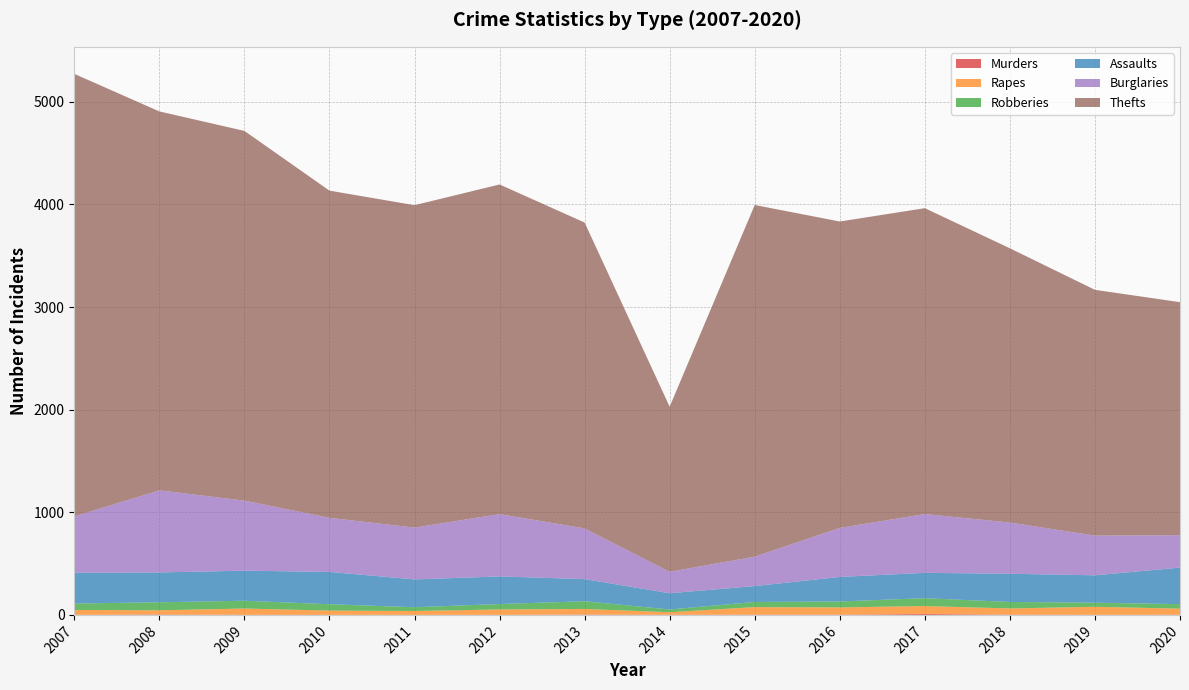

Reading left to right, list all the values displayed in this chart.

Murders: 0	4	0	0	0	0	3	1	2	2	9	2	1	1
Rapes: 48	41	62	42	38	53	55	25	74	71	77	61	78	60
Robberies: 63	78	76	62	37	53	75	27	50	58	77	63	40	44
Assaults: 299	291	293	315	271	269	216	158	155	239	247	275	267	356
Burglaries: 550	800	683	527	505	607	494	209	287	478	573	499	387	316
Thefts: 4313	3693	3603	3189	3142	3213	2981	1609	3427	2986	2981	2673	2395	2271